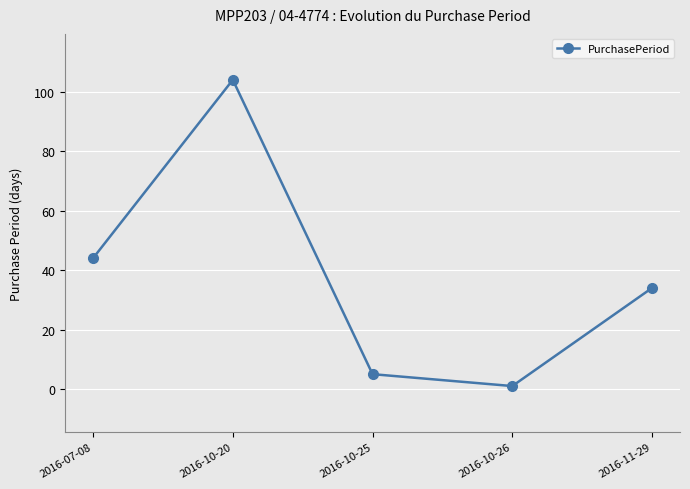

At which label does the data first exceed 34?

2016-07-08